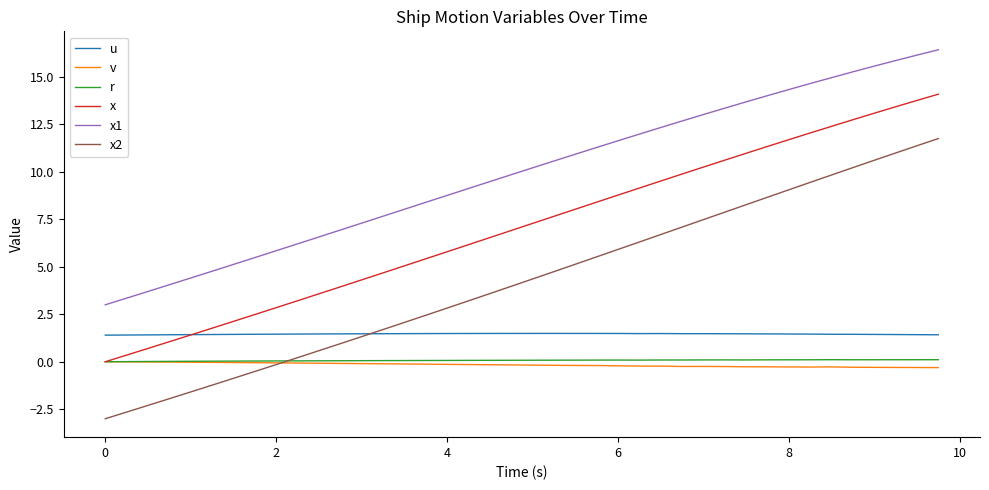

Which series has the largest total across all categories?

x1